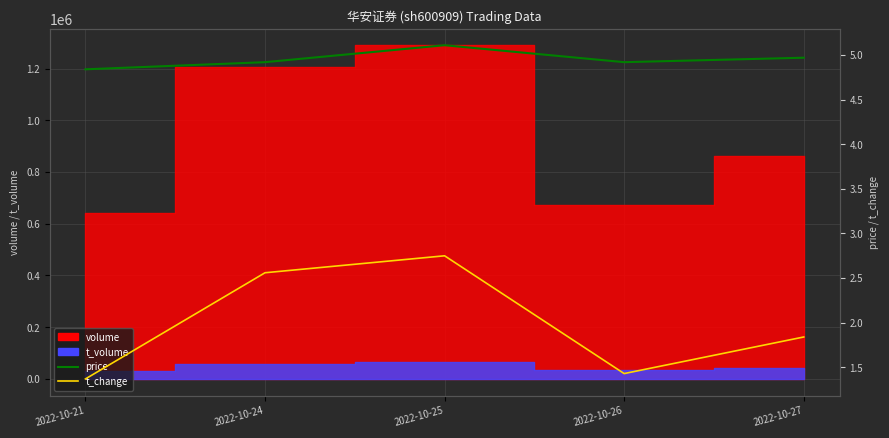

In t_change, how many points are higher than both neighbors (excluding endpoints)?

1